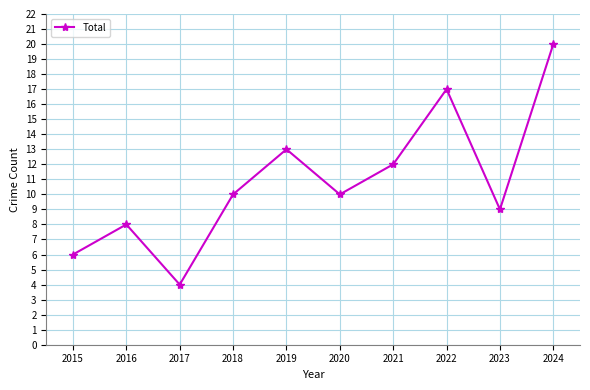

The chart shows a value of 9 at 2023. True or false?

True